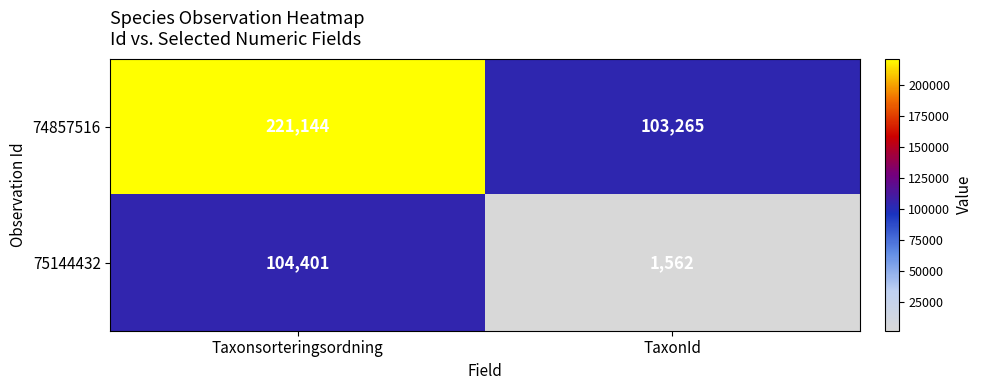

At which label does 75144432 reach its peak?

Taxonsorteringsordning